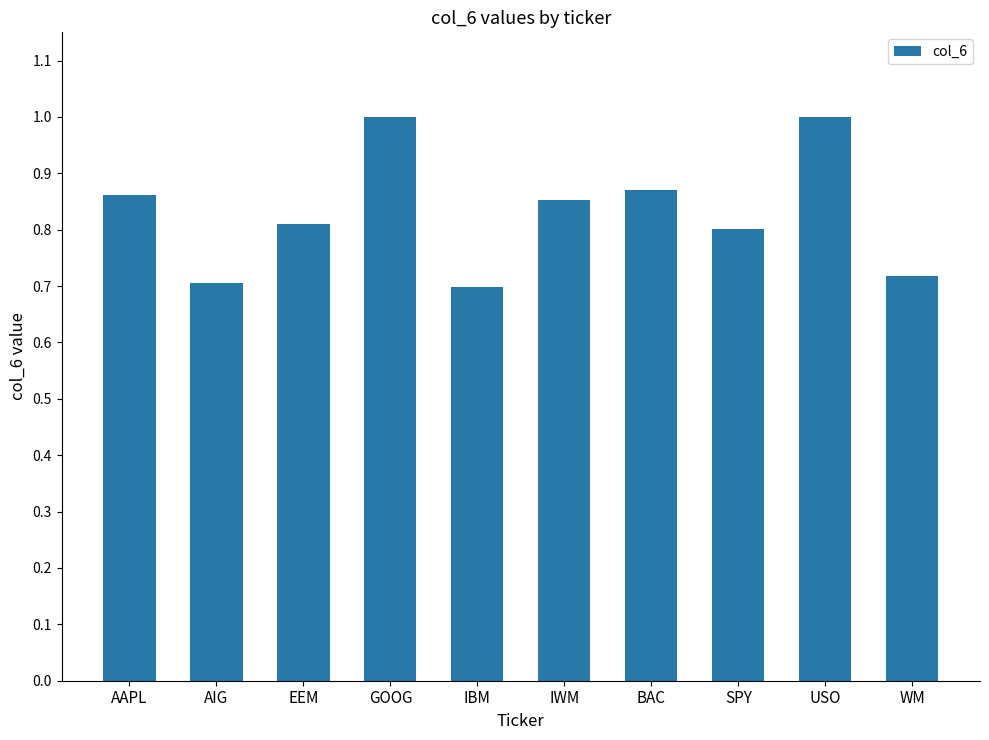

What is the difference between the second highest and second lowest values?

0.3